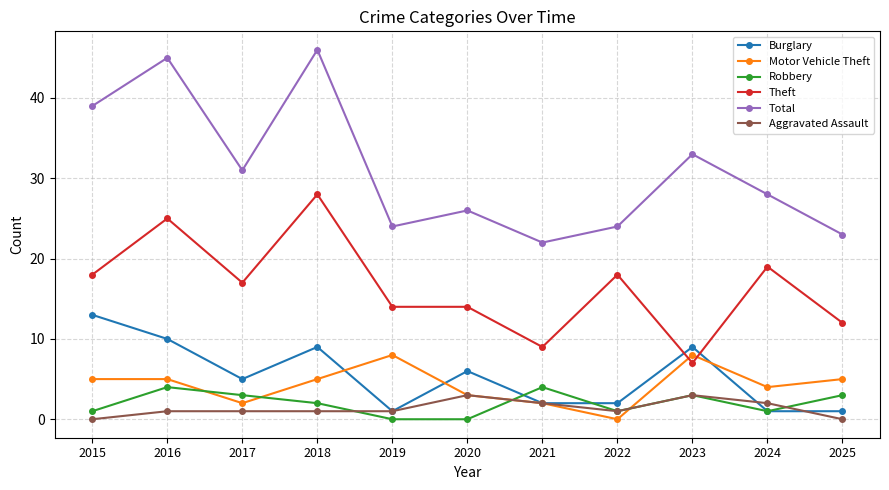

True or false: Total and Aggravated Assault cross at least once.

False